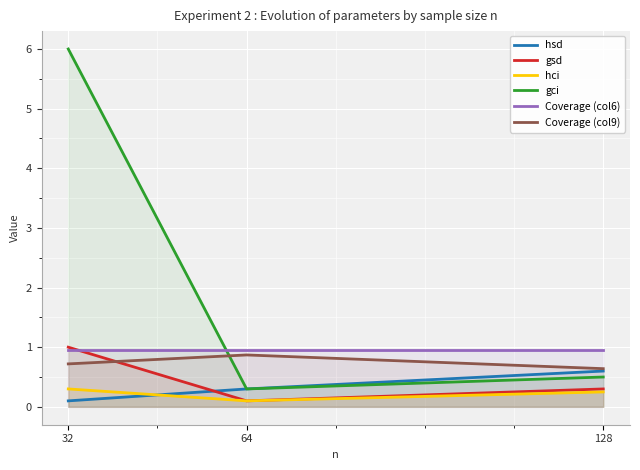

At how many categories does at least one series exceed 2?

1